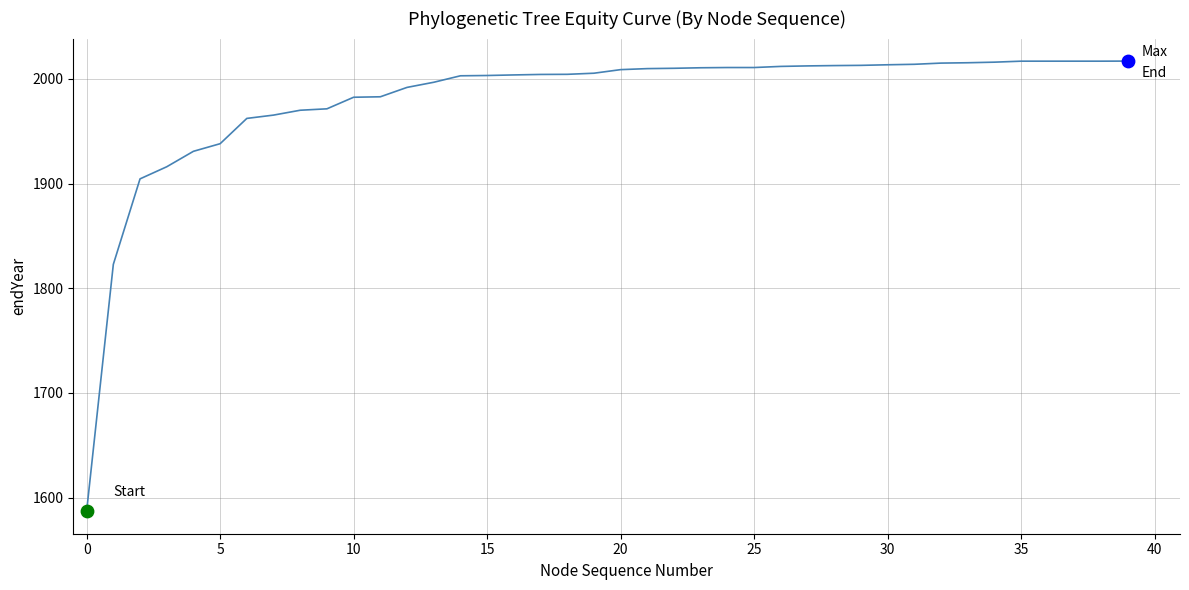

What is the maximum value shown in the chart?

2017.1